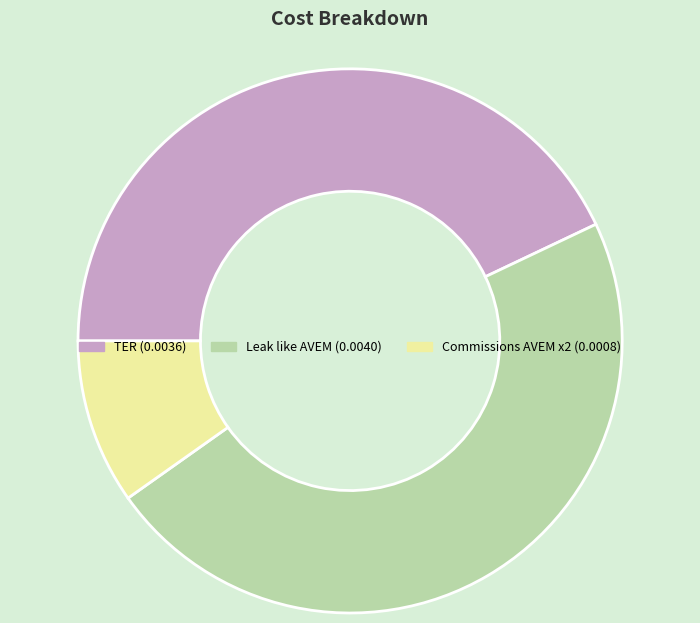

Count the number of slices in the pie.

3